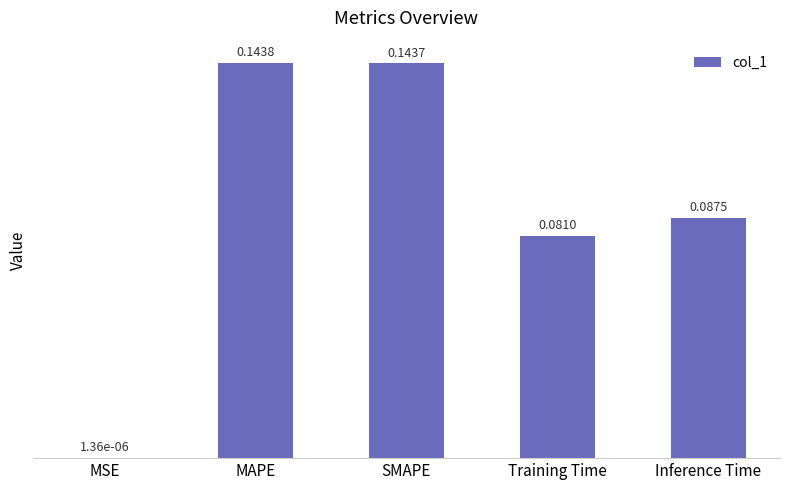

What is the sum of all values?

0.5